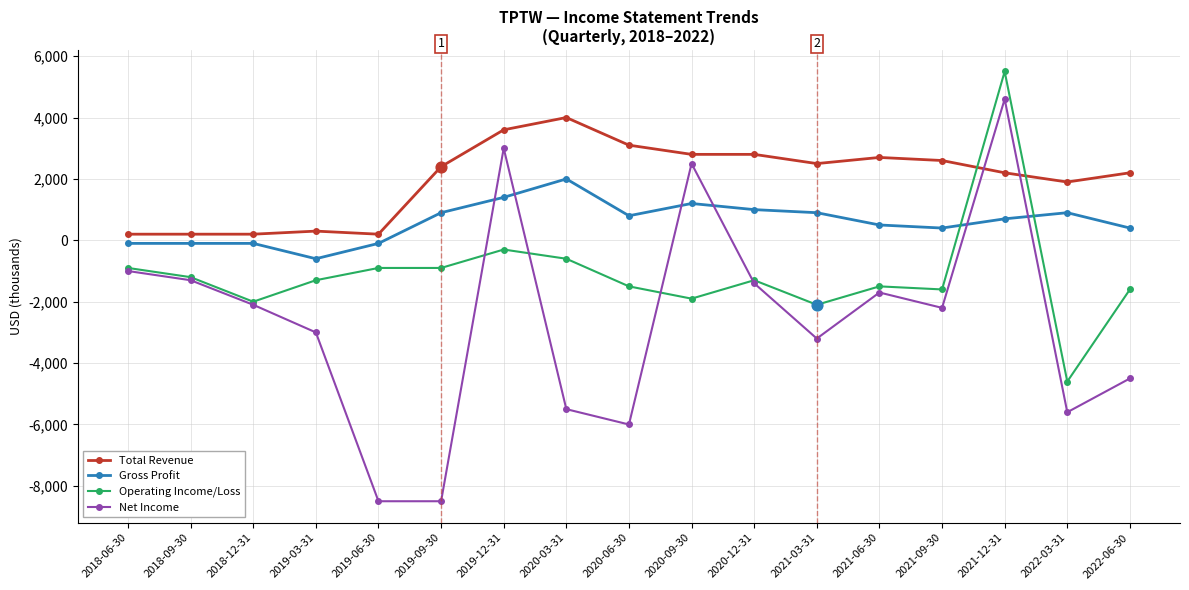

Which series has the largest total across all categories?

Total Revenue